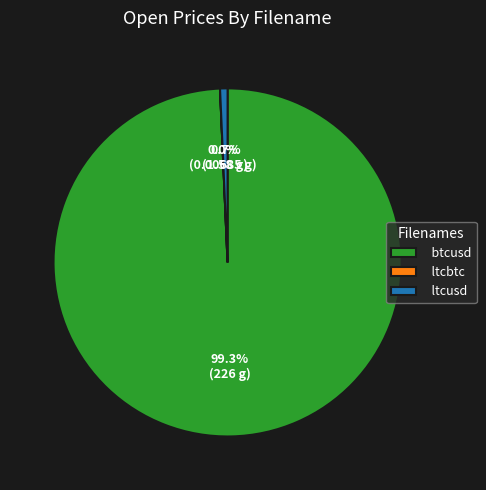

True or false: ltcusd accounts for 11% of the total.

False